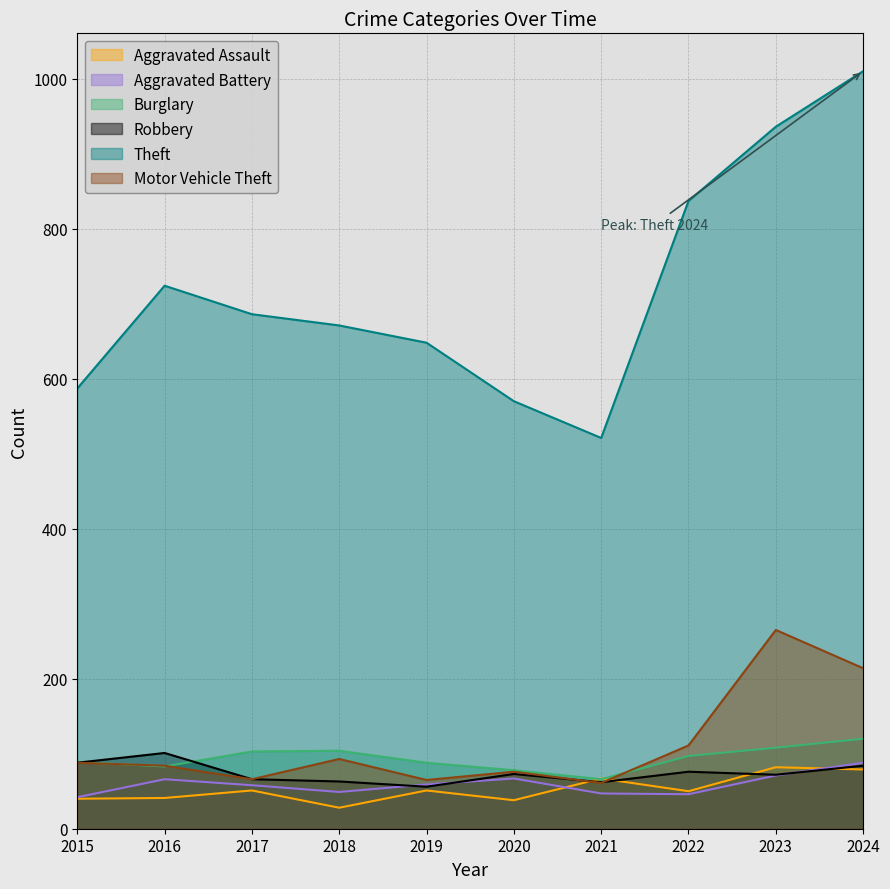

At which category does Aggravated Assault reach its first local valley?

2018